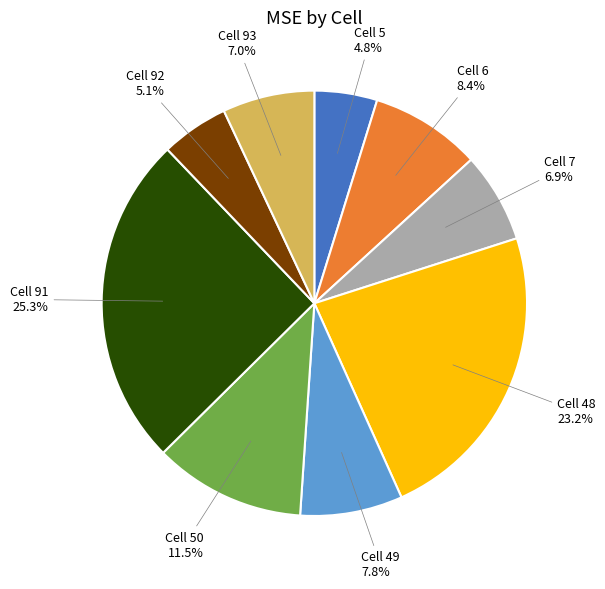

What is the largest slice in the pie chart?

Cell 91 25.3%